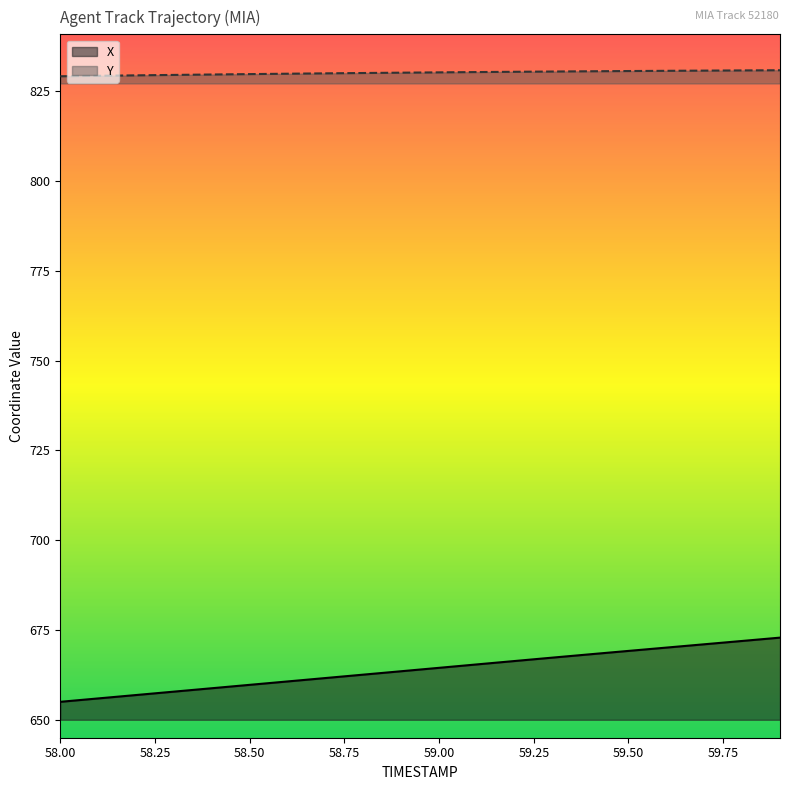

Reading left to right, extract all data points from this chart.

X: 655.0	655.9	656.9	657.8	658.8	659.7	660.7	661.6	662.6	663.5	664.5	665.4	666.4	667.3	668.2	669.2	670.1	671.0	671.9	672.9
Y: 829.2	829.4	829.5	829.6	829.7	829.8	829.9	830.0	830.1	830.2	830.3	830.4	830.5	830.5	830.6	830.7	830.7	830.8	830.9	830.9